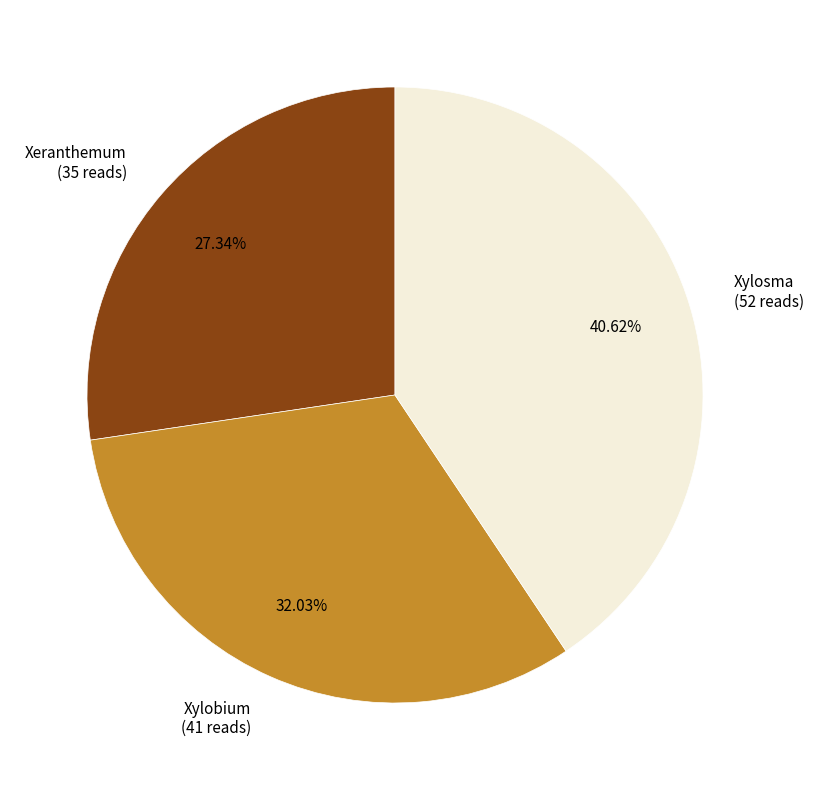

Count the number of slices in the pie.

3